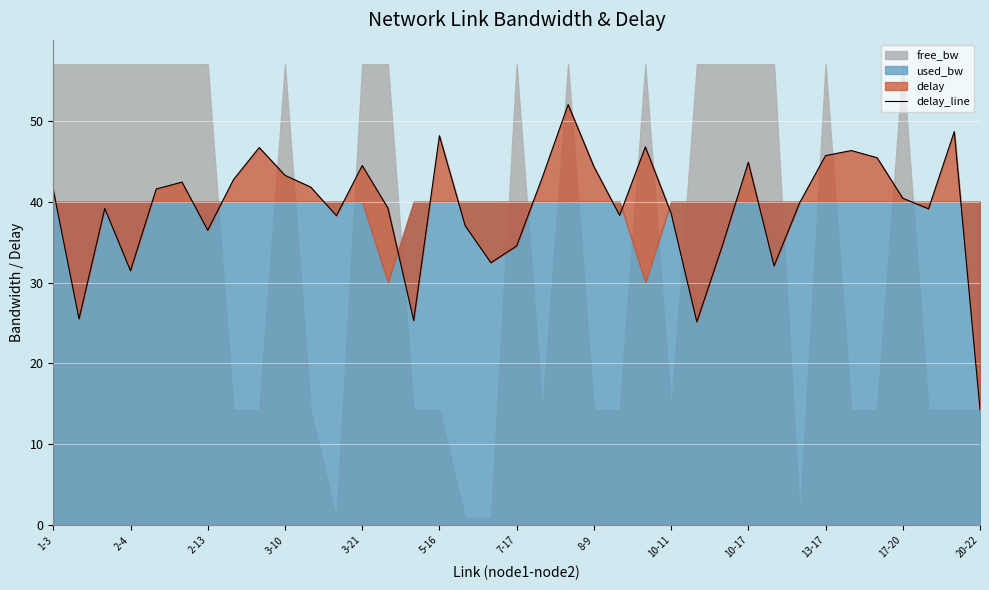

The value at 20-22 is 14.3. True or false?

True